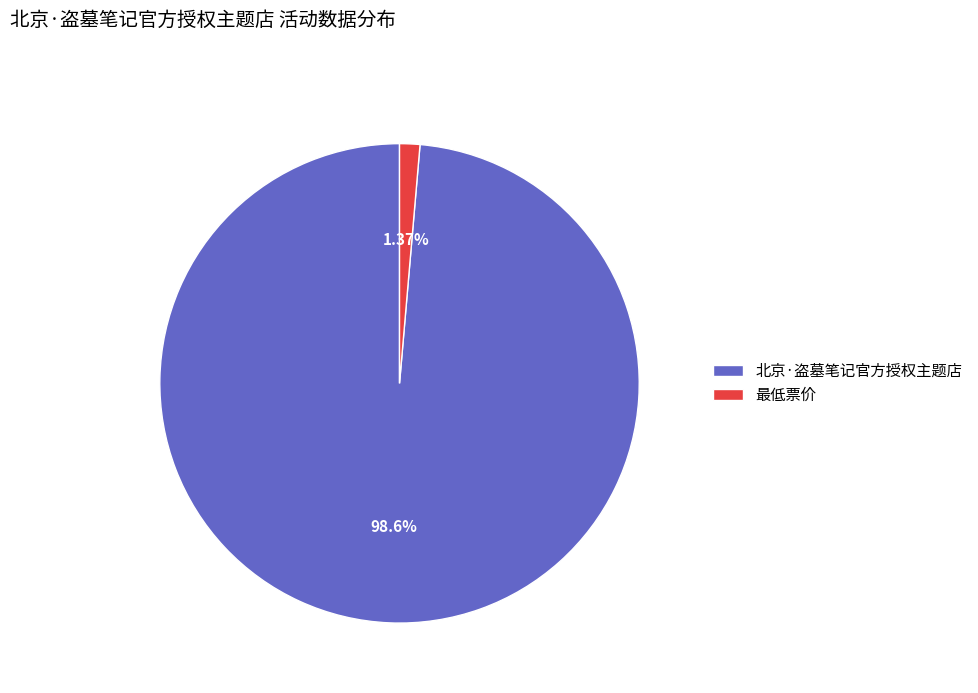

To the nearest percent, what portion does 北京·盗墓笔记官方授权主题店 represent?

99%